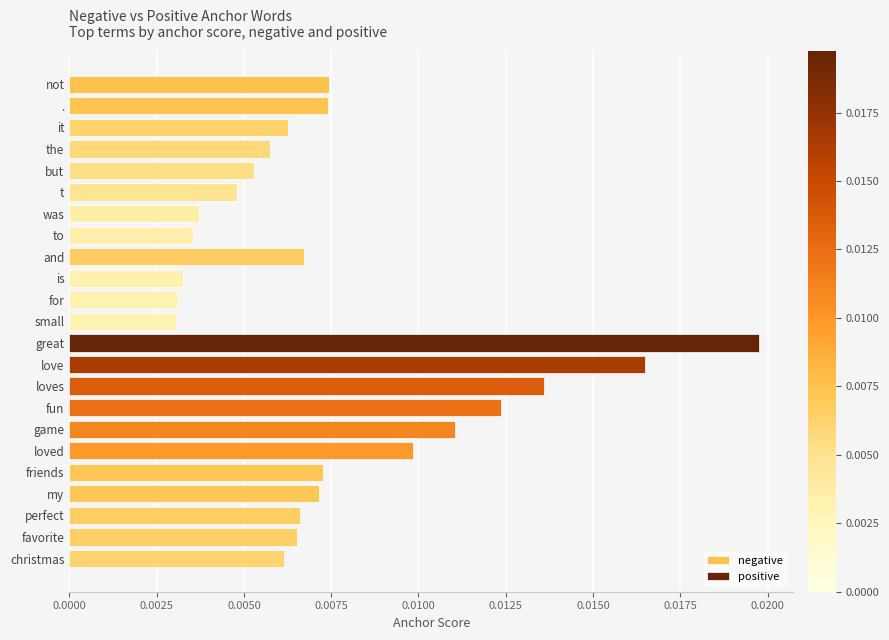

What are all the series names shown in the legend?

negative, positive